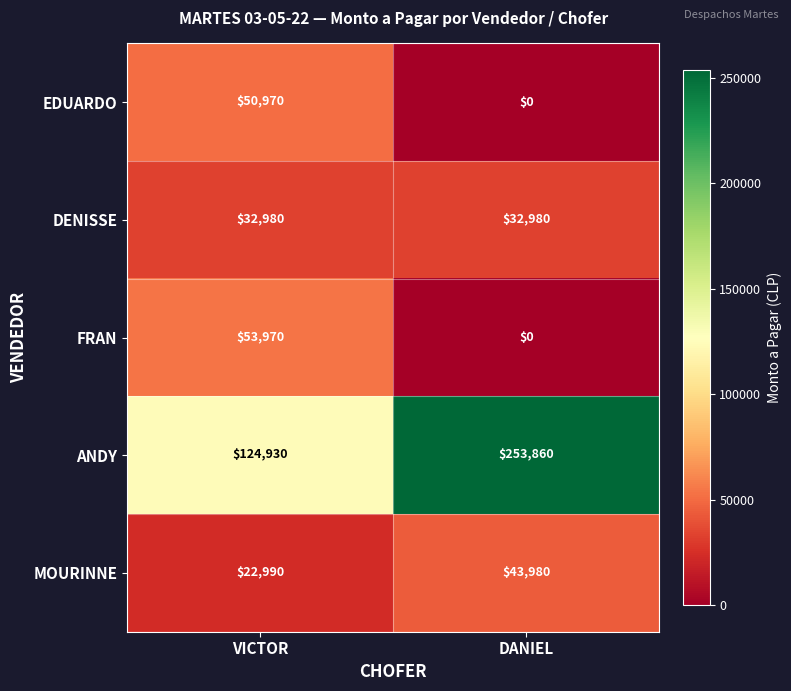

What is the sum of all DENISSE values?

65960